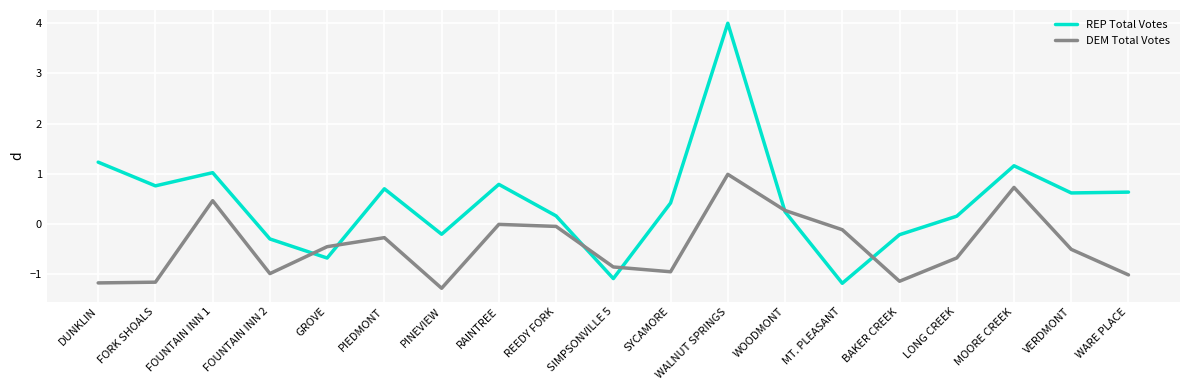

Does the chart have visible grid lines?

Yes